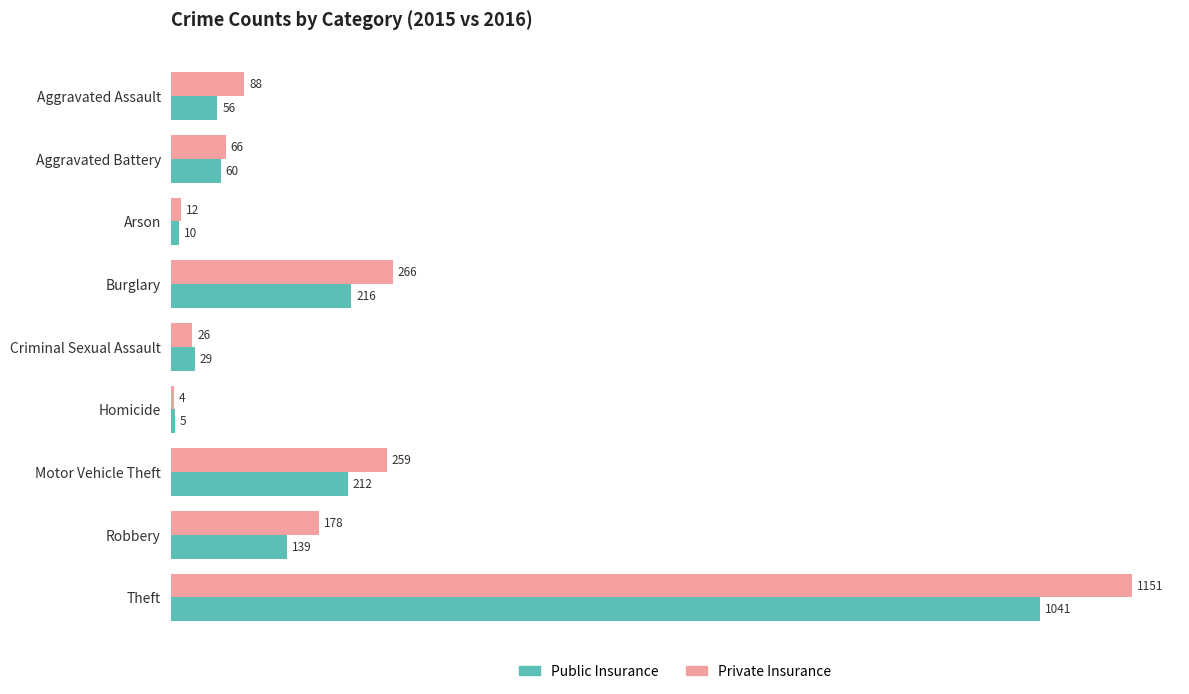

What is the average value of the Public Insurance series?

196